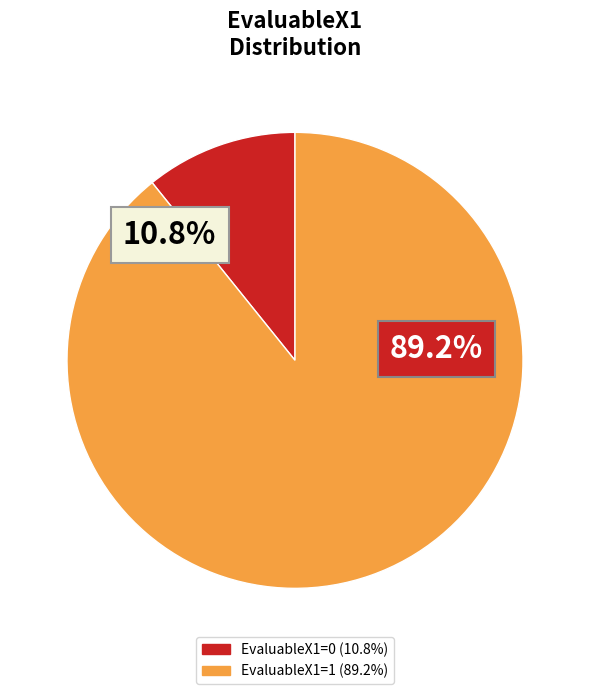

What is the majority slice?

EvaluableX1=1